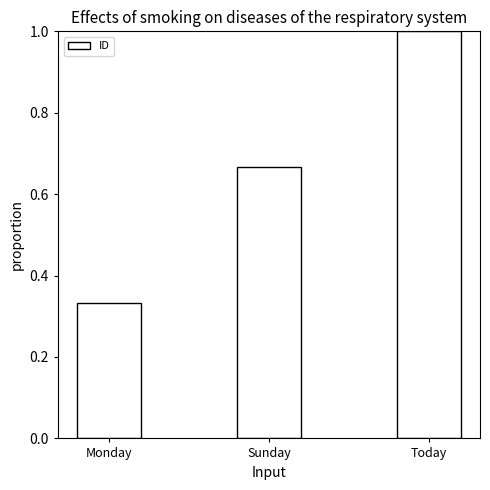

Which has a higher value, Today or Sunday?

Today